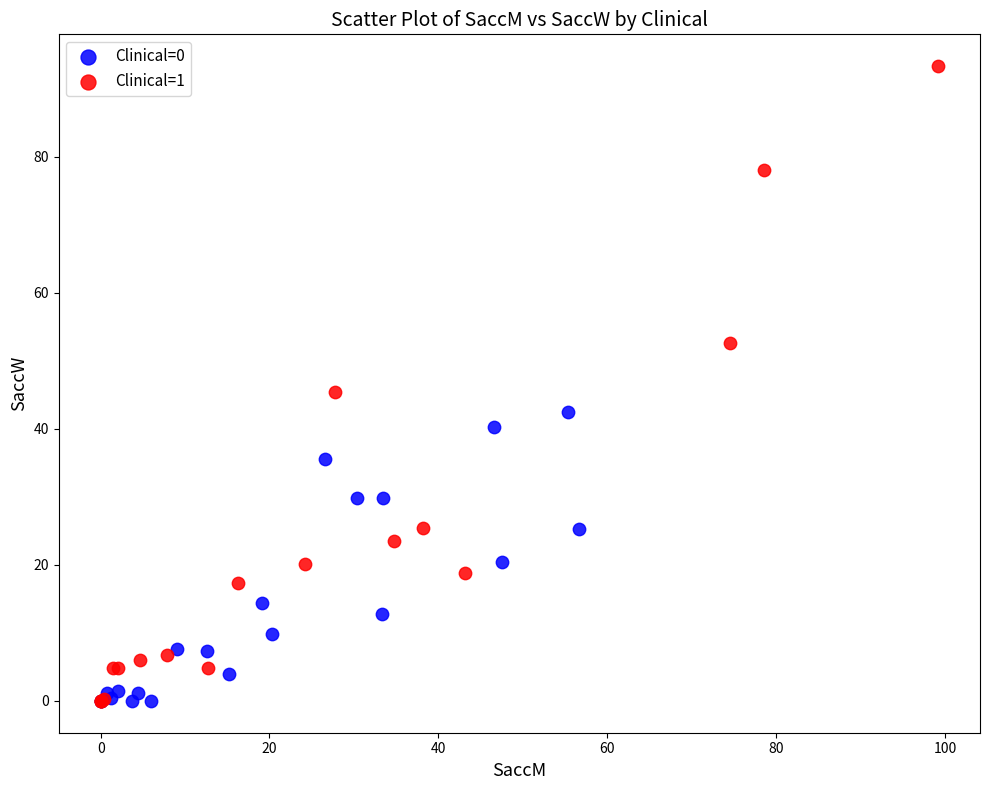

Which series has the largest Y range (max minus min)?

Clinical=1